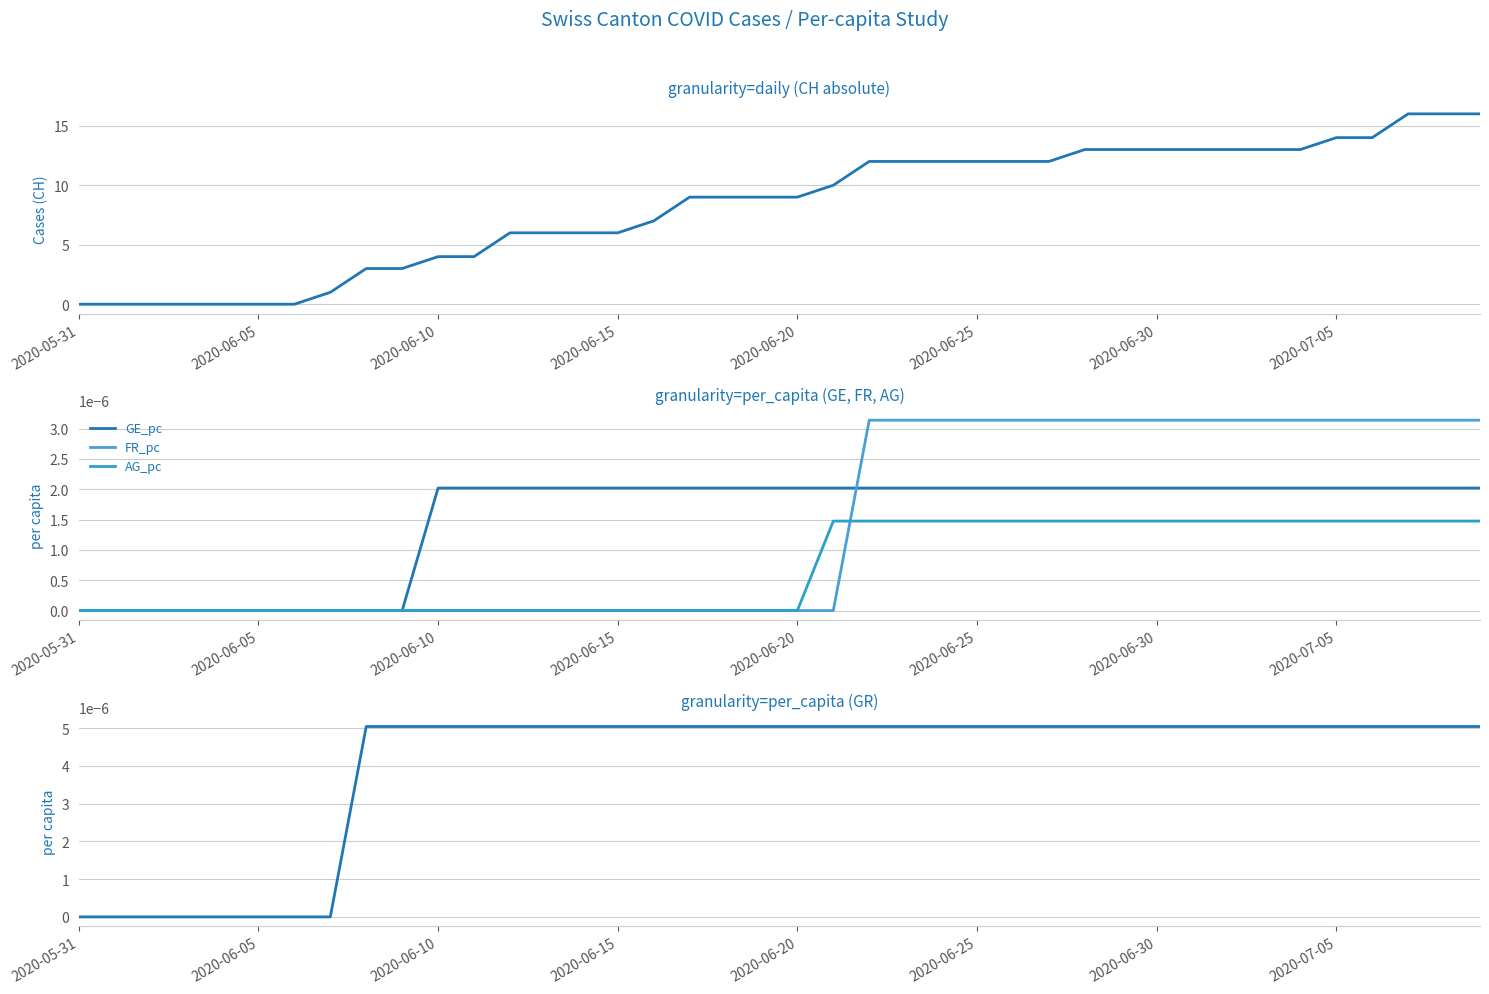

What position from the right is 37?

3